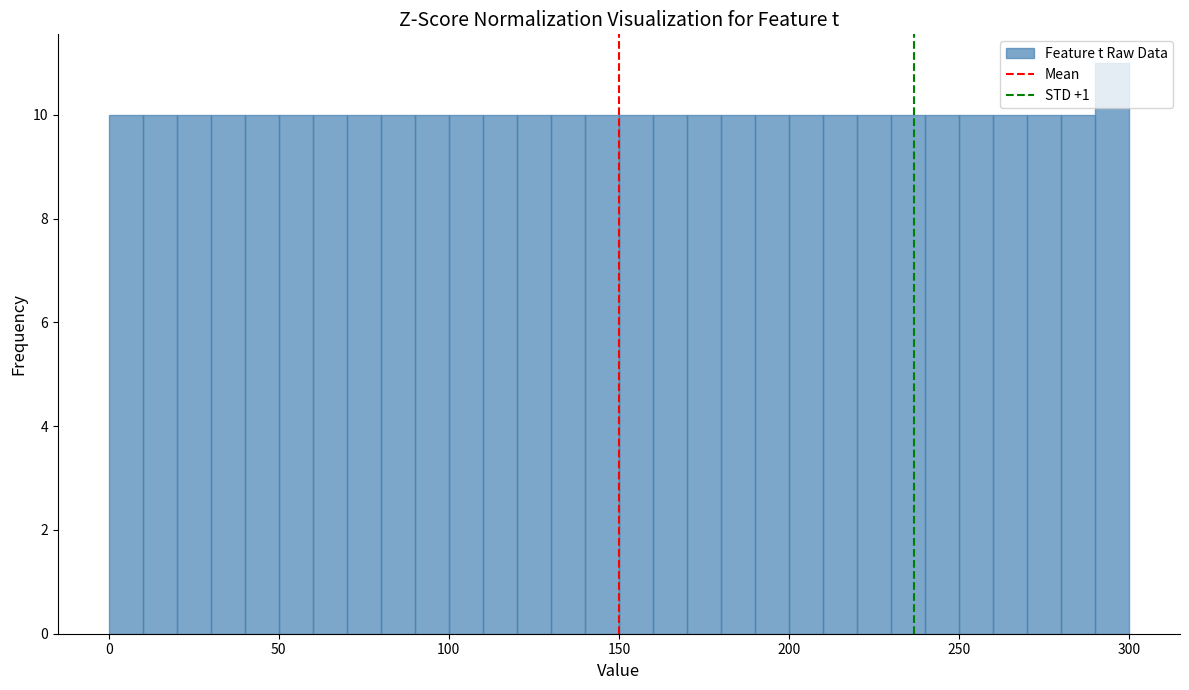

Around what value on the x-axis is the tallest bar? Give the approximate position of its centre, as read against the axis.

295